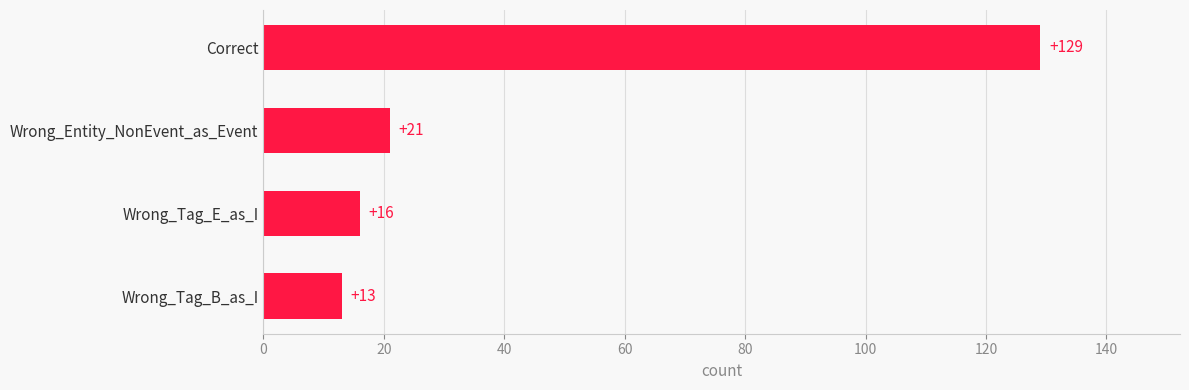

Rank the categories by value from lowest to highest.

Wrong_Tag_B_as_I, Wrong_Tag_E_as_I, Wrong_Entity_NonEvent_as_Event, Correct